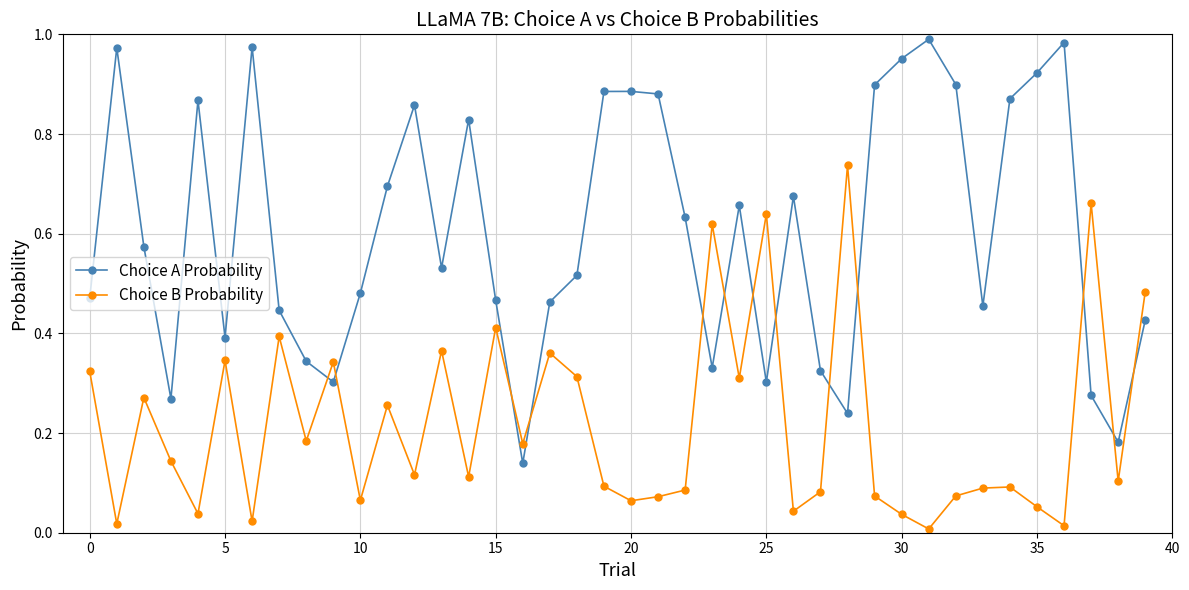

Which series has the largest total across all categories?

Choice A Probability